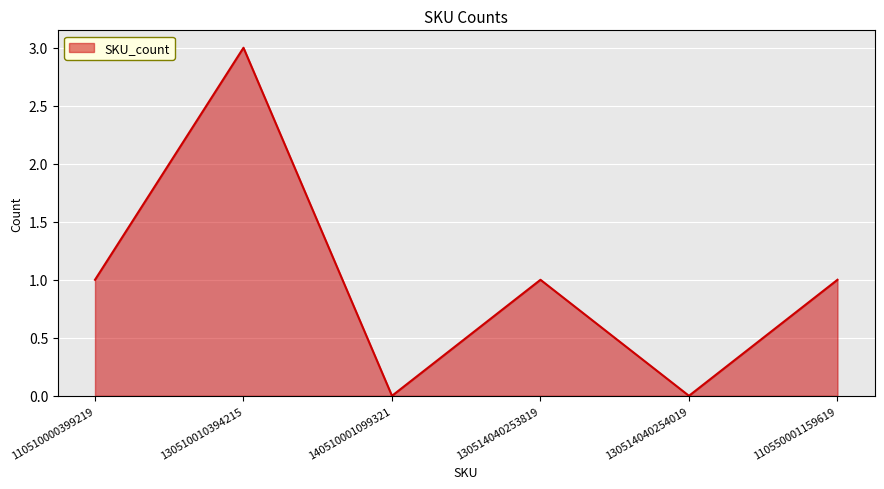

What is the change in value from 130510010394215 to 110550001159619?

-2